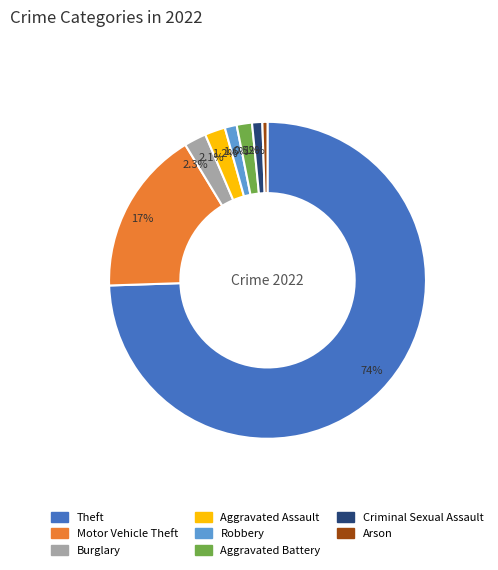

What portion of the pie excludes Robbery?

98.8%